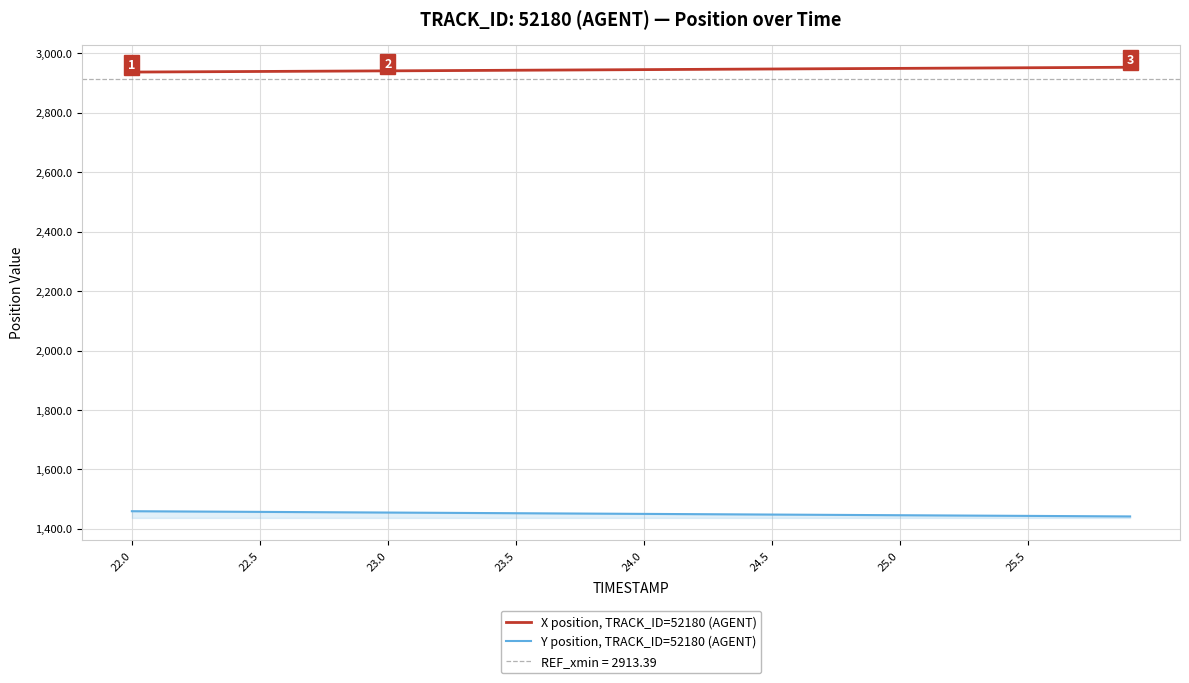

What is the maximum value for Y position, TRACK_ID=52180 (AGENT)?

1459.1